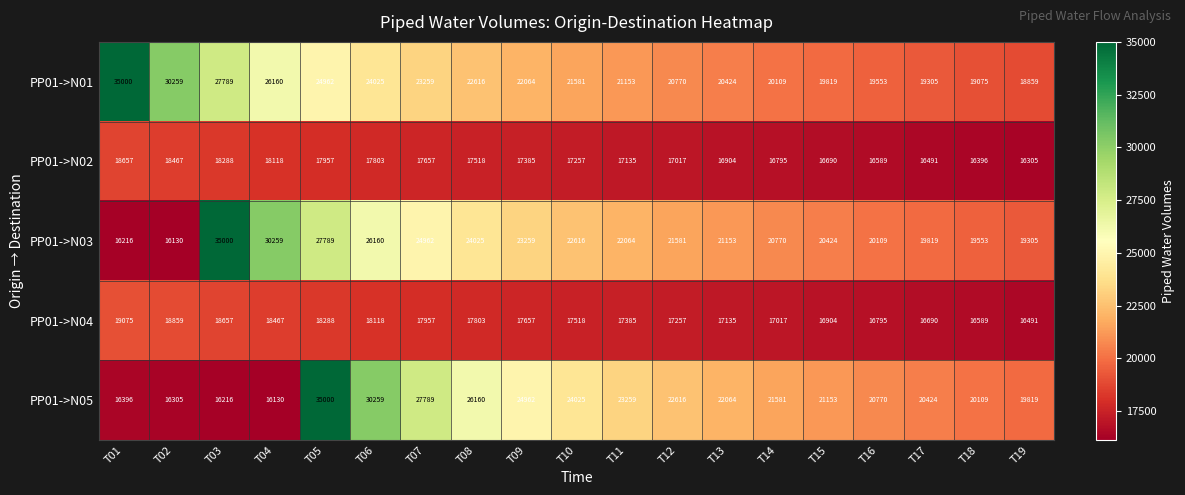

At which label does PP01->N04 first exceed 17518?

T01